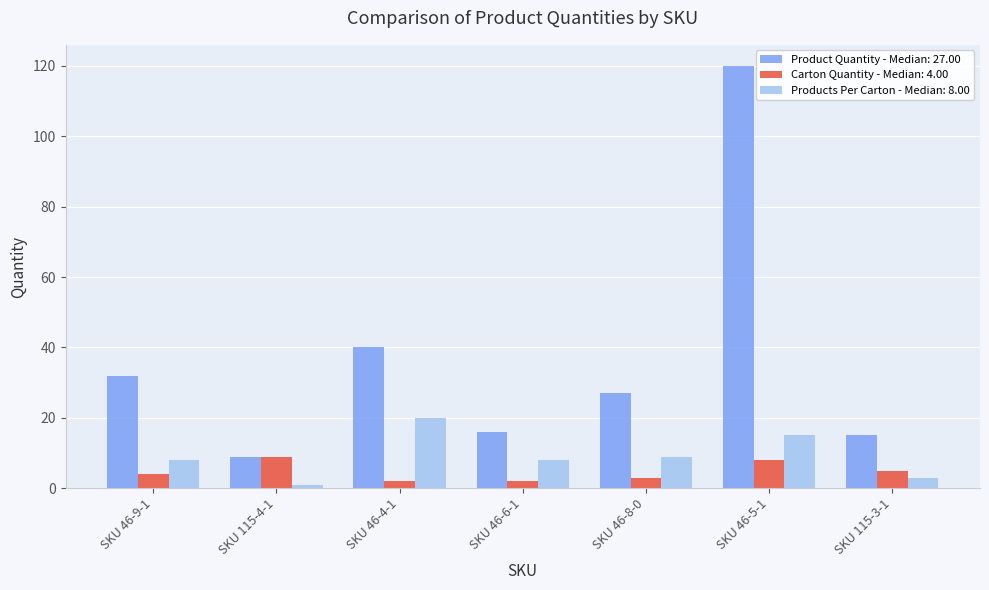

At which category is the sum across all series the highest?

SKU 46-5-1